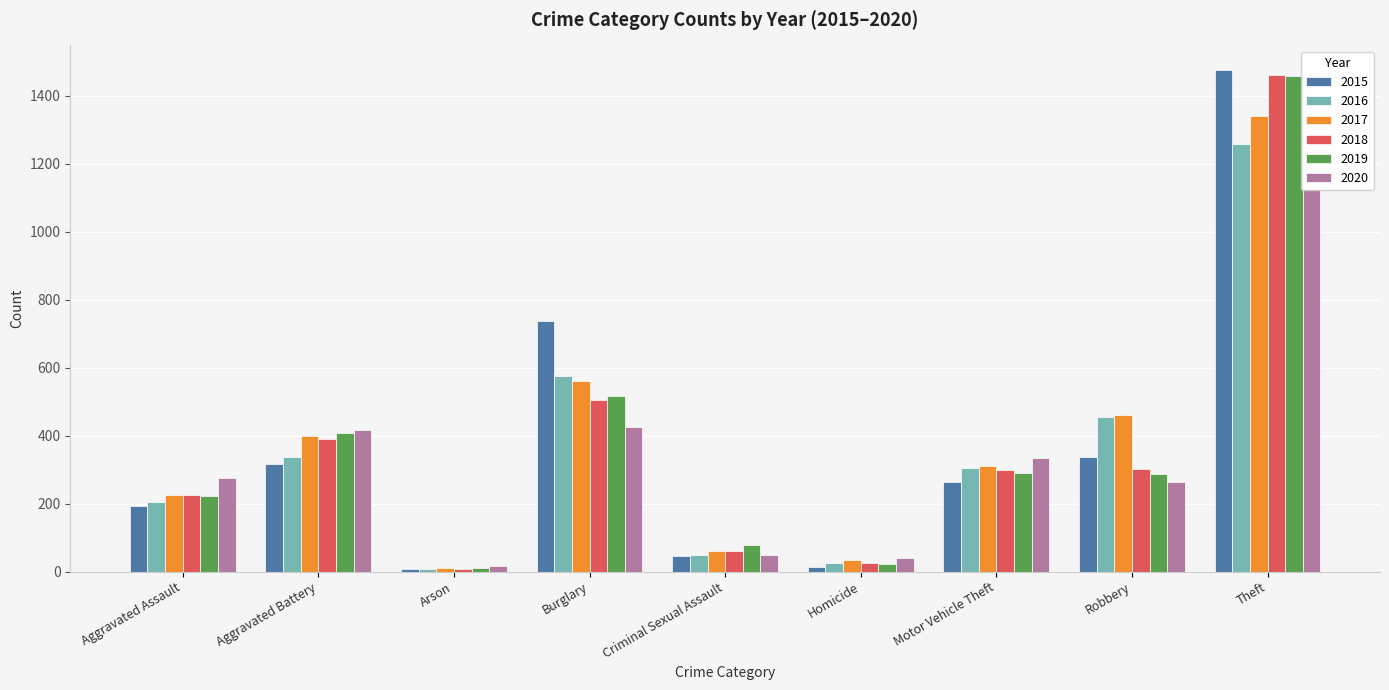

Does the chart contain any negative values?

No